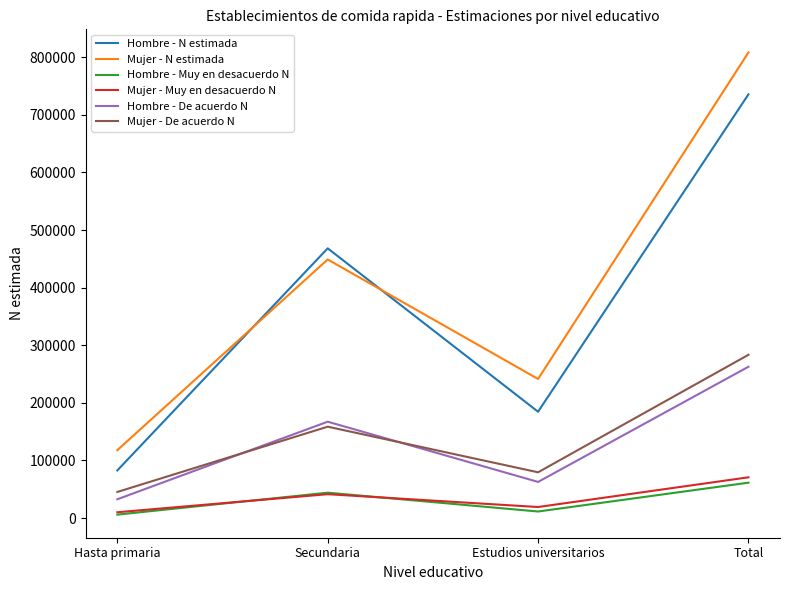

True or false: Hombre - De acuerdo N has a value of 262677 at Total.

True